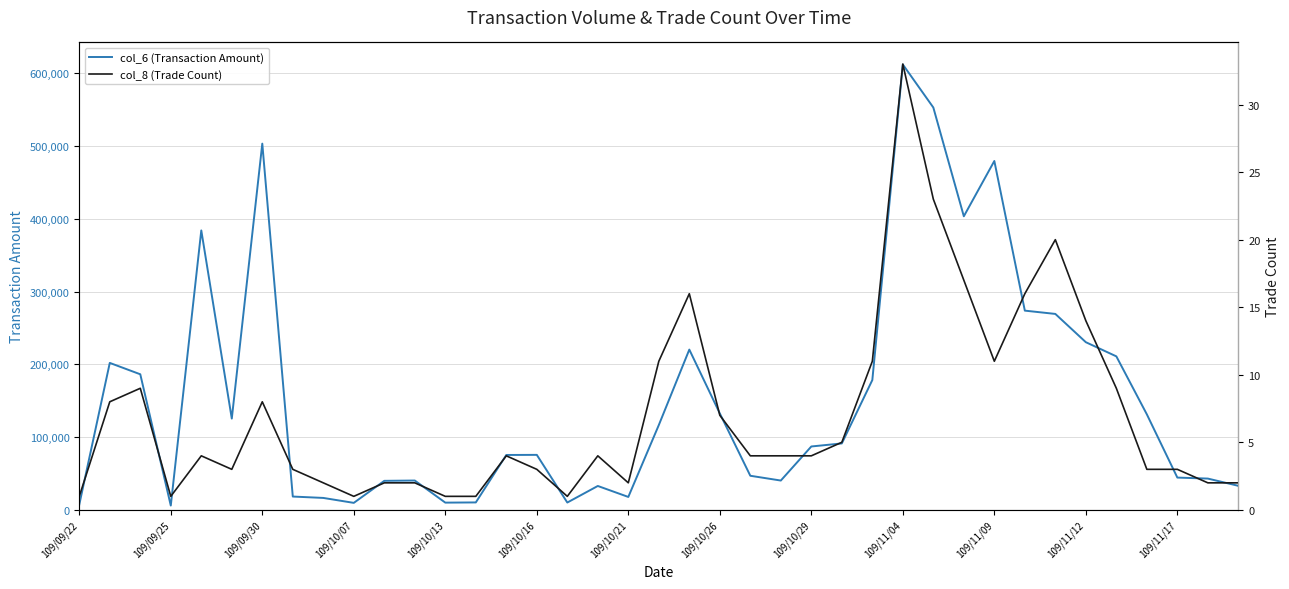

At 22, list the series in order from largest to smallest.

col_6 (Transaction Amount), col_8 (Trade Count)